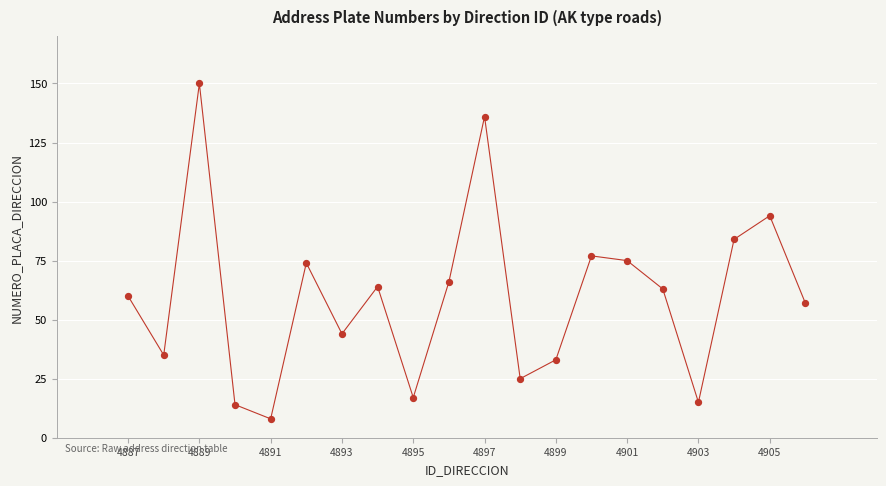

What Y value in the scatter plot is closest to 79?

77